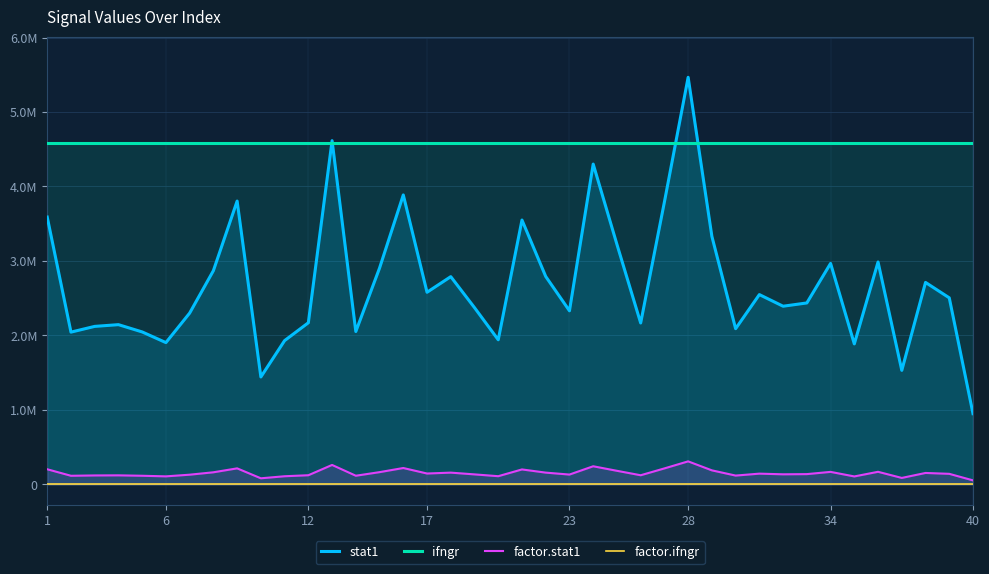

True or false: stat1 and factor.stat1 cross at least once.

False